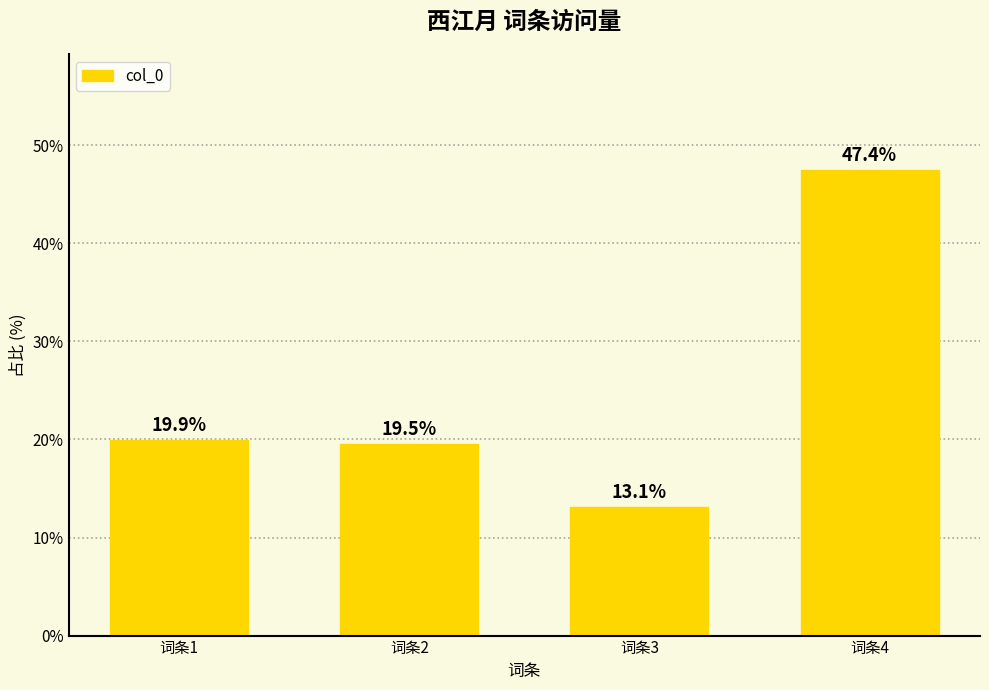

What is the sum of the values at 词条2 and 词条3?

32.6